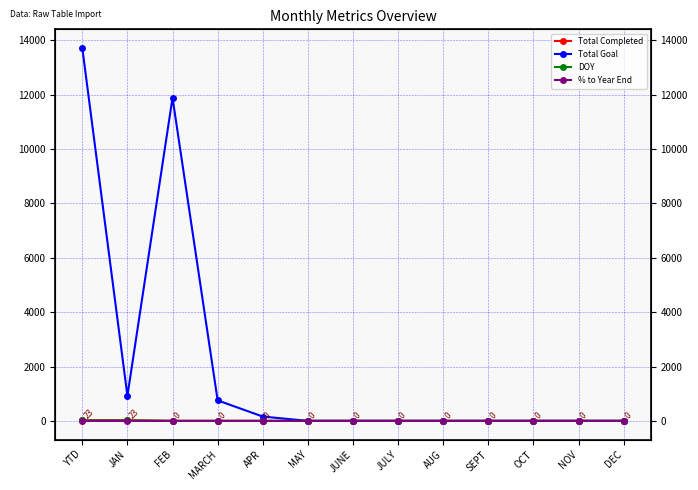

How many series are shown in this chart?

4